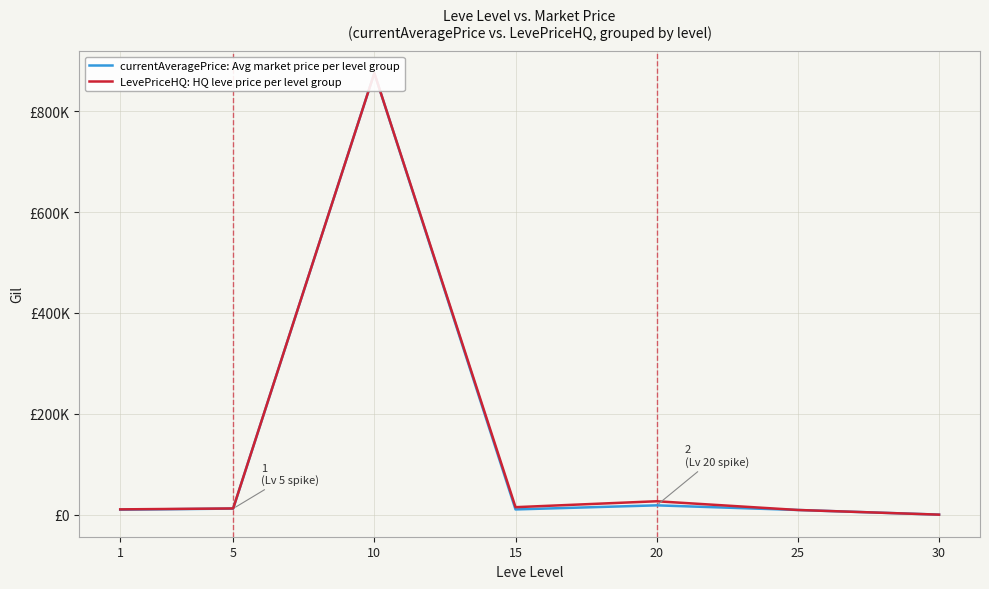

Reading left to right, transcribe all the data shown in this chart.

currentAveragePrice: Avg market price per level group: 9804	12047	875875	10341	18438	9246	0
LevePriceHQ: HQ leve price per level group: 10462	12300	875875	14808	26550	9246	0